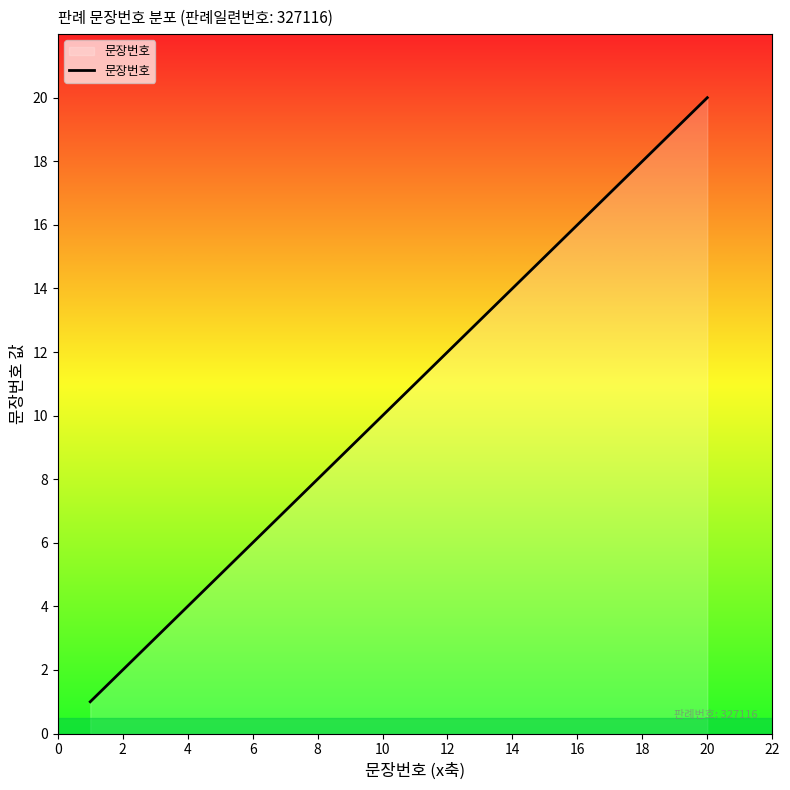

Does the chart have visible grid lines?

No